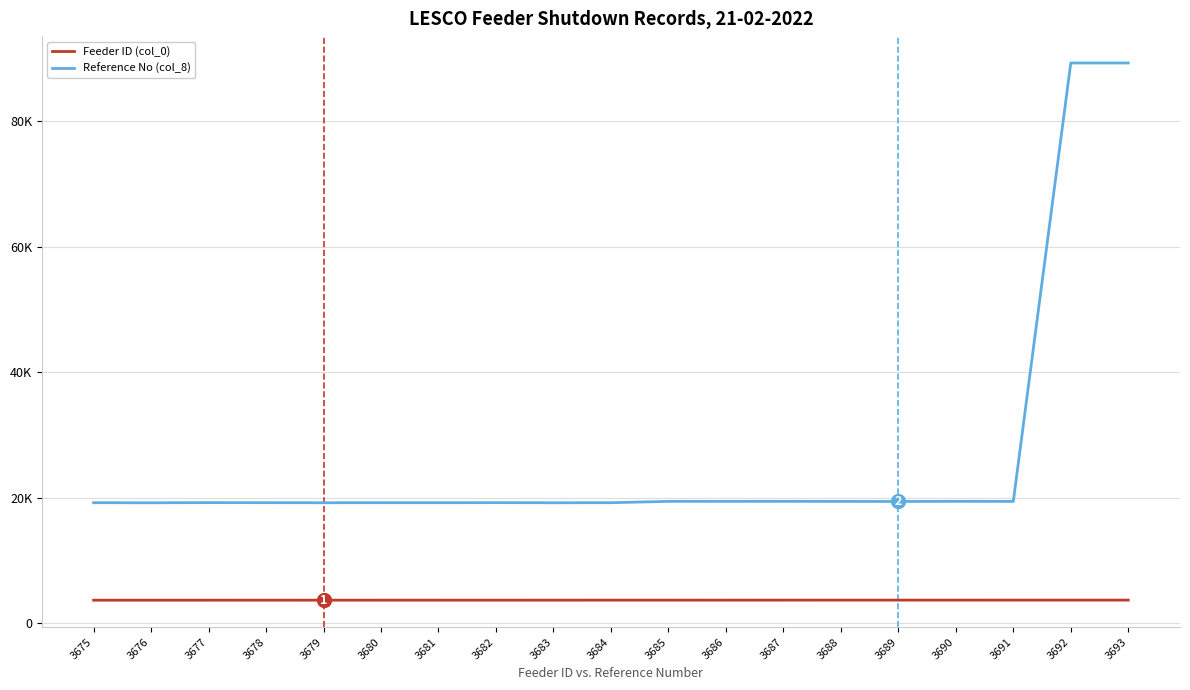

What is the sum of all Feeder ID (col_0) values?

69996